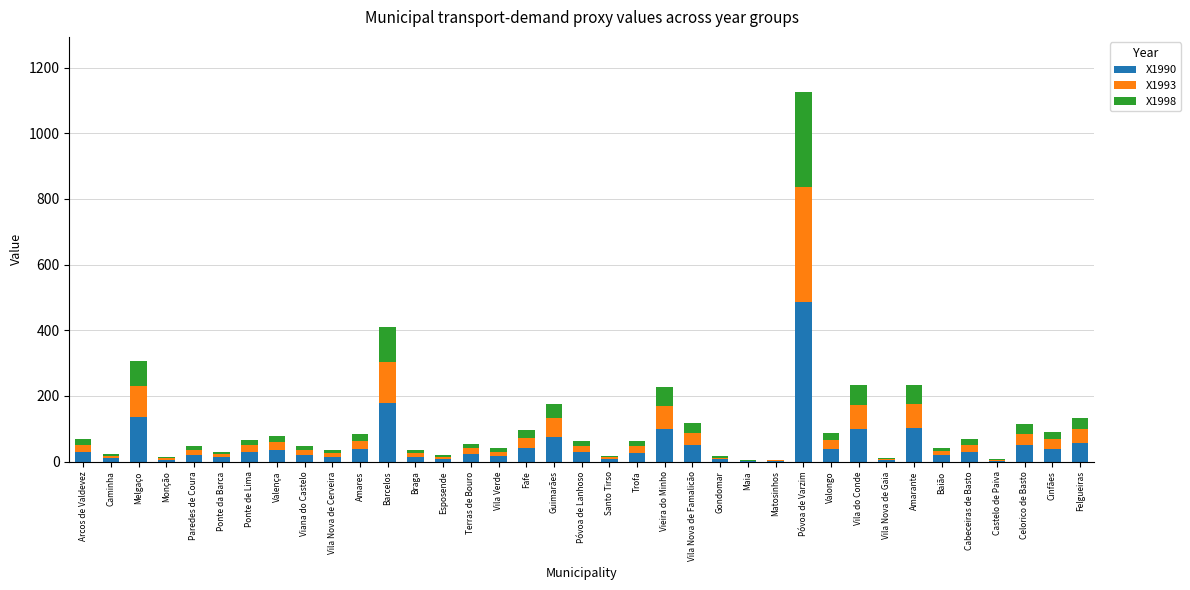

What is the highest value of the X1990 series?

485.7